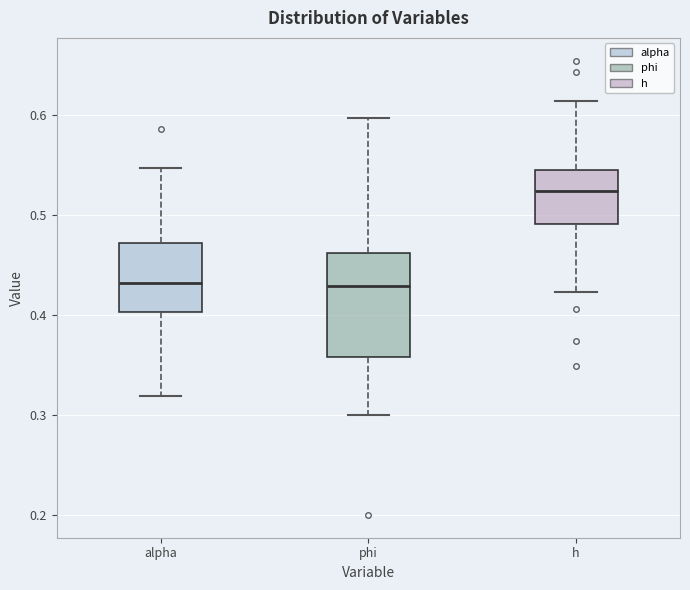

Where is the upper edge of the box for h on the y-axis? The values are not printed on the chart, so give them approximately, as read against the axis.

0.55